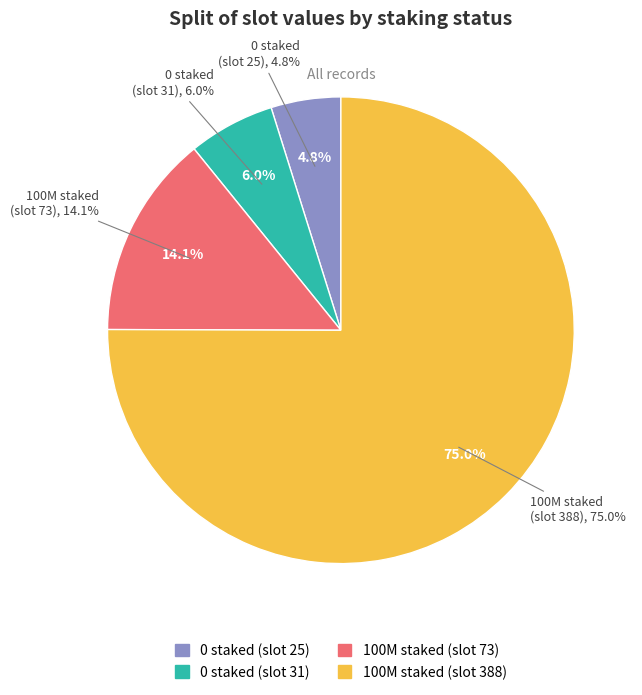

Is there a majority slice in this chart?

Yes